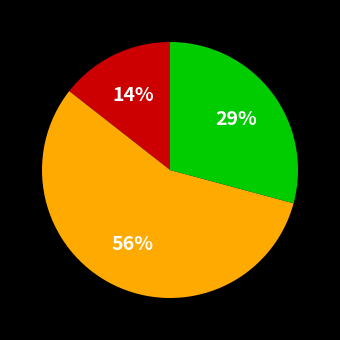

Does any single category account for the majority?

Yes